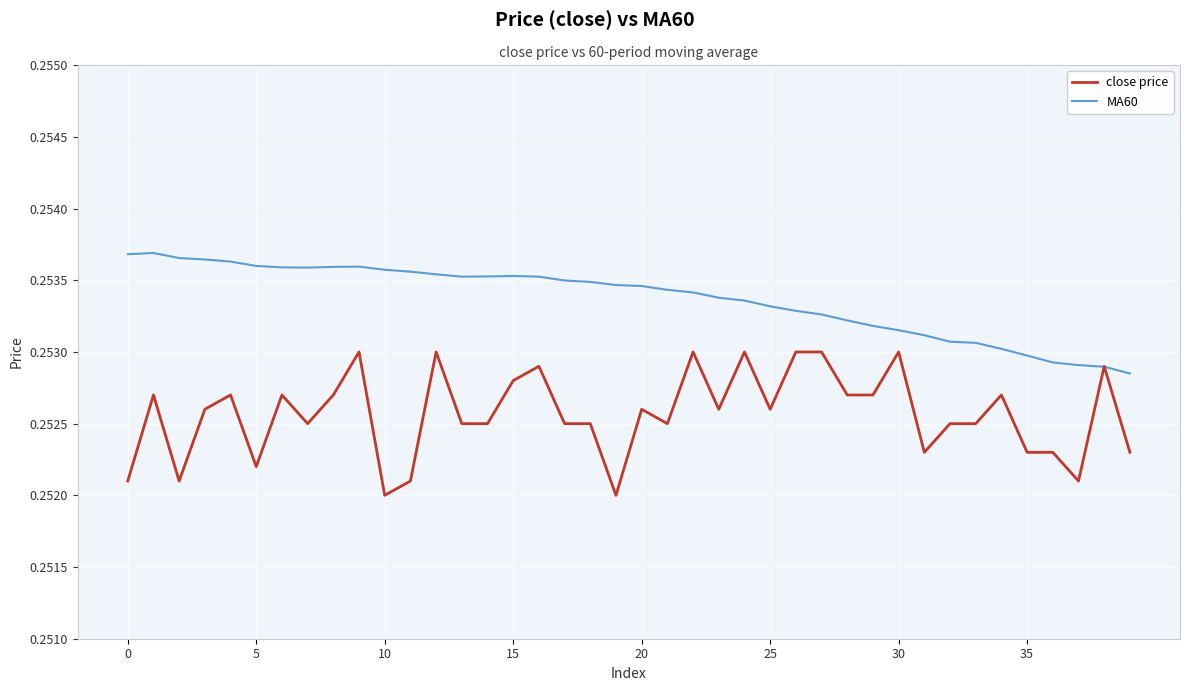

Rank the series by their average value, from highest to lowest.

MA60, close price